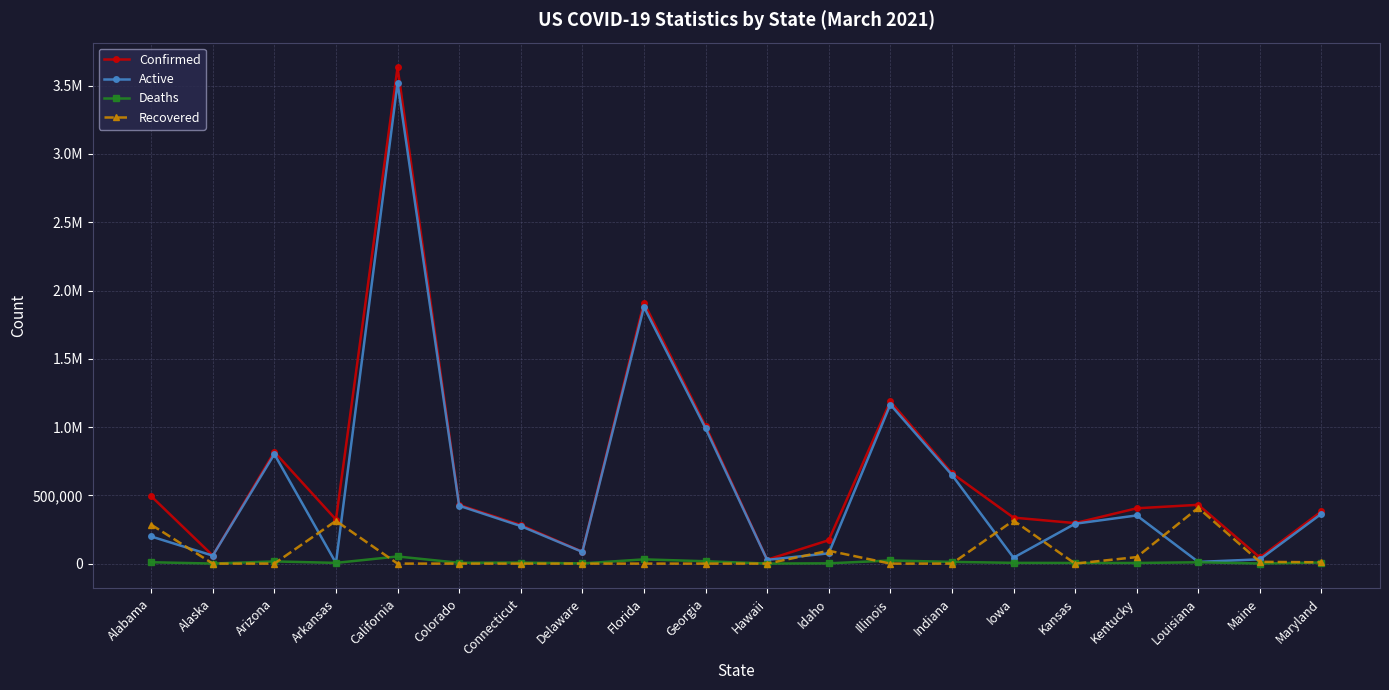

What are all the series names shown in the legend?

Confirmed, Active, Deaths, Recovered